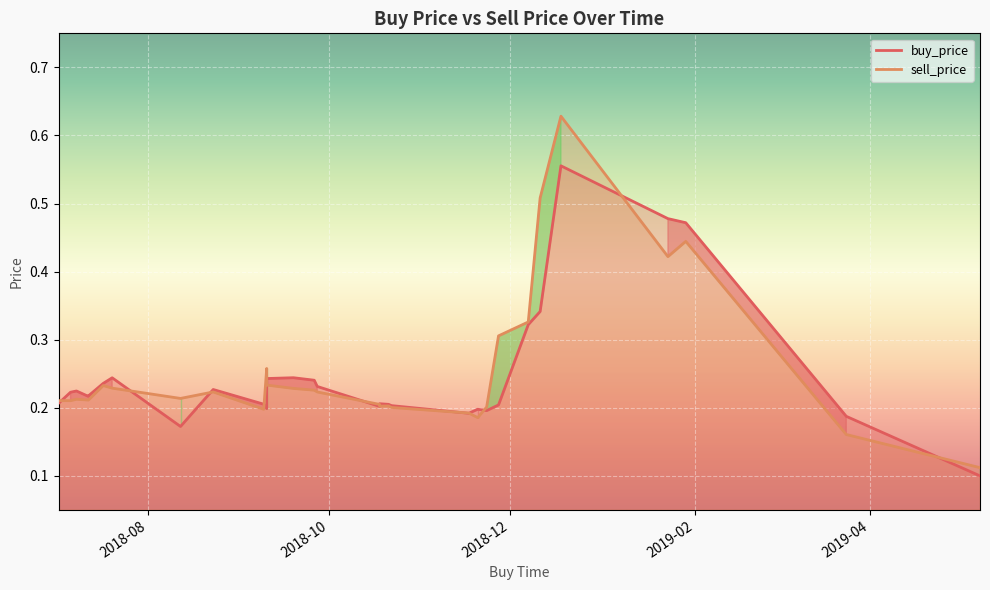

Between 2018-09-10 and 2019-01-23, which series saw the biggest shift?

buy_price